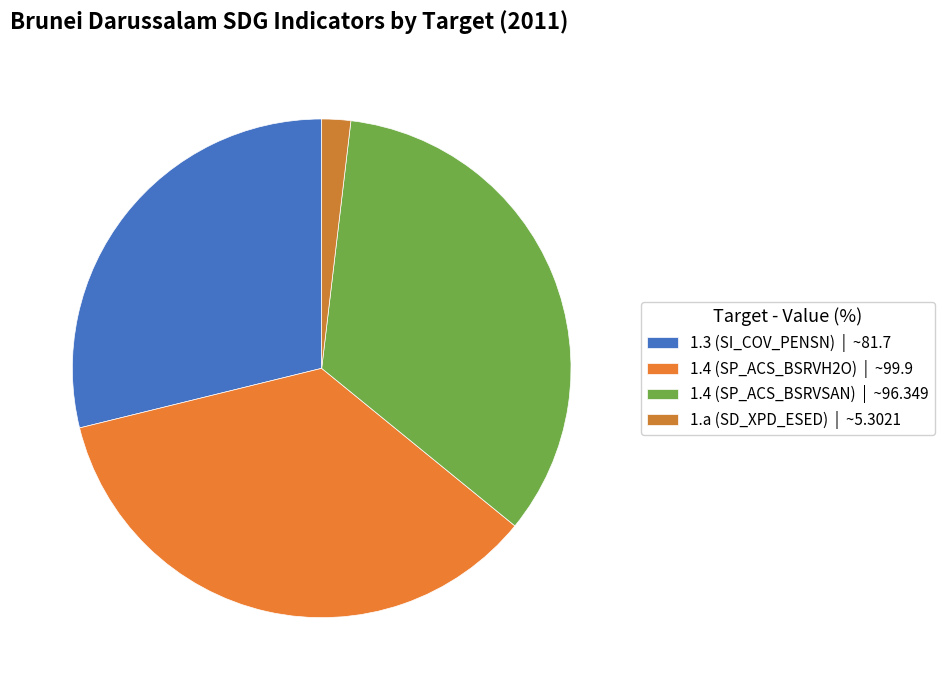

To the nearest percent, what is the average slice percentage?

25%